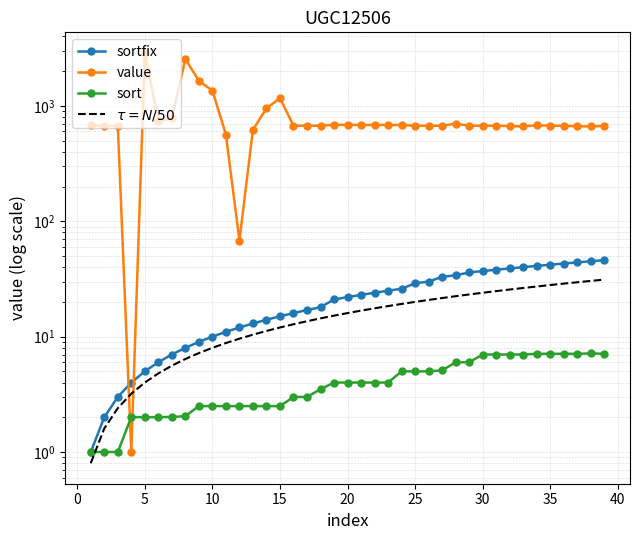

Is it true that $\tau = N/50$ equals 8.9 at 17?

False